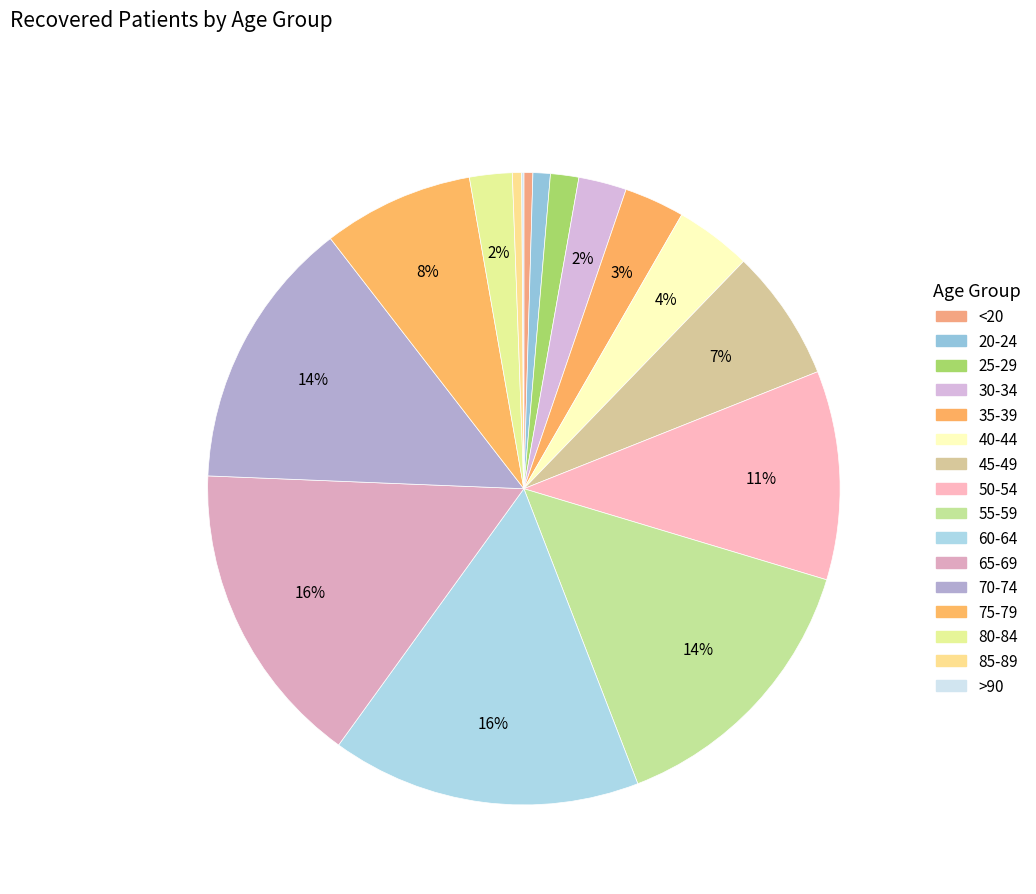

Approximately how many times larger is the value at 50-54 compared to 25-29?

7.4